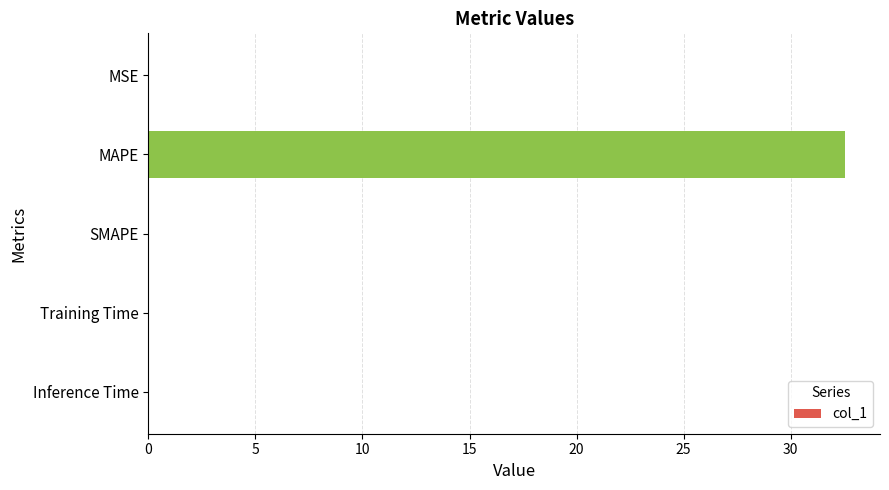

The chart shows a value of 32.5 at MAPE. True or false?

True